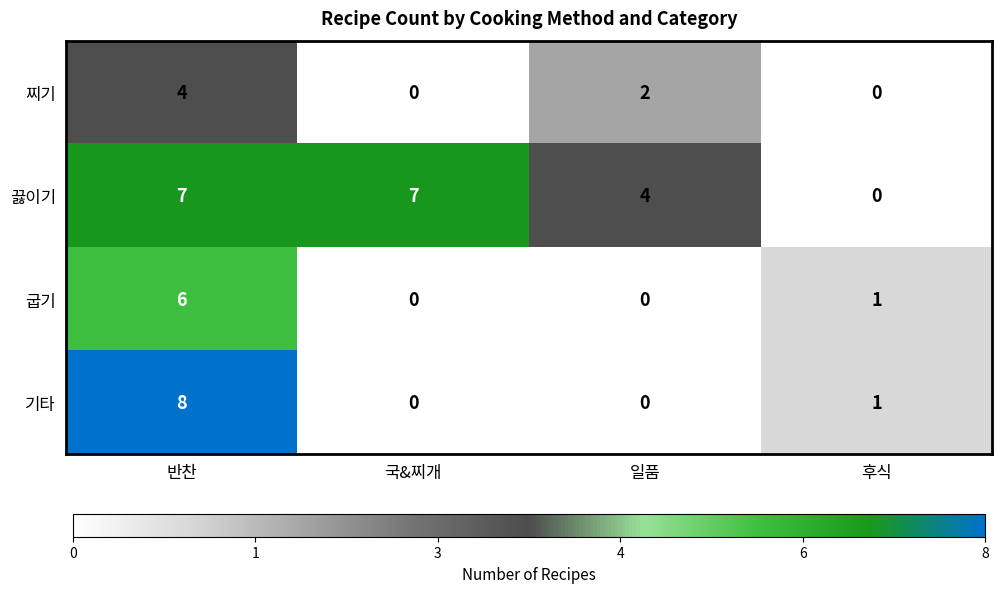

Reading left to right, what are all the values shown in this chart?

찌기: 반찬=4	국&찌개=0	일품=2	후식=0
끓이기: 반찬=7	국&찌개=7	일품=4	후식=0
굽기: 반찬=6	국&찌개=0	일품=0	후식=1
기타: 반찬=8	국&찌개=0	일품=0	후식=1